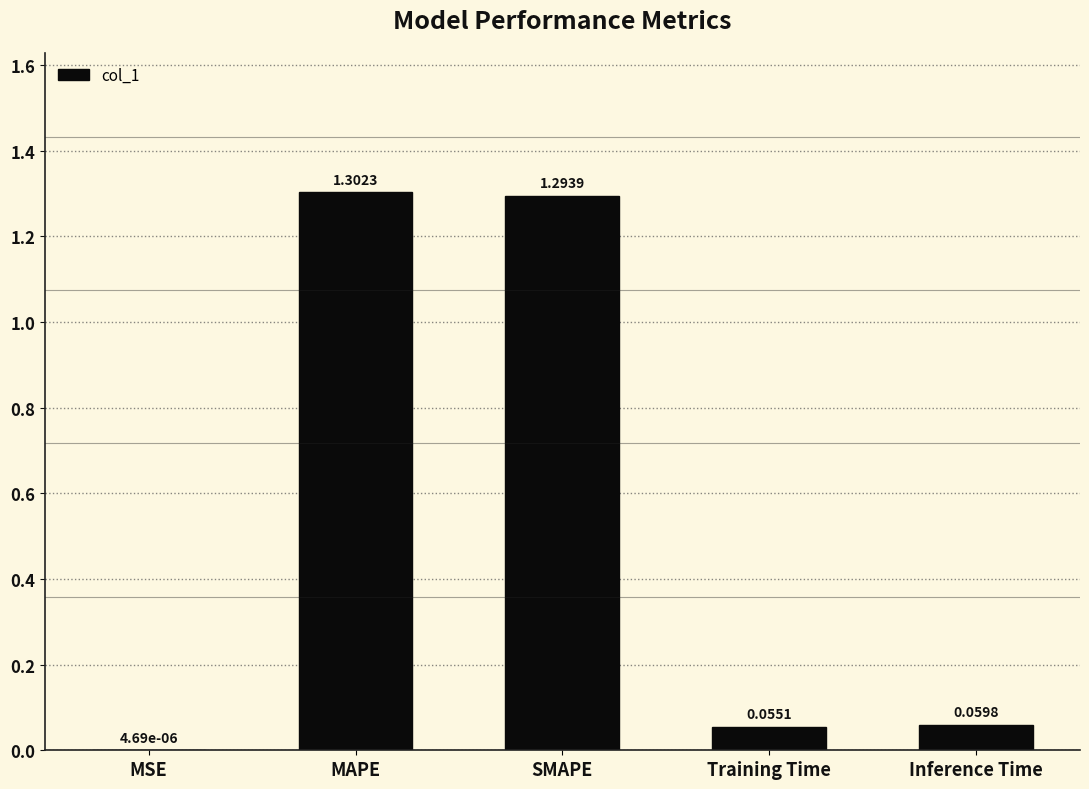

Which category has the highest value across all series?

MAPE